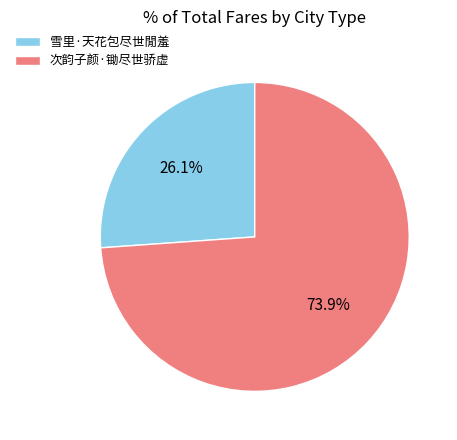

Combined, do 雪里·天花包尽世閒羞 and 次韵子颜·锄尽世骄虚 account for over 50%?

Yes